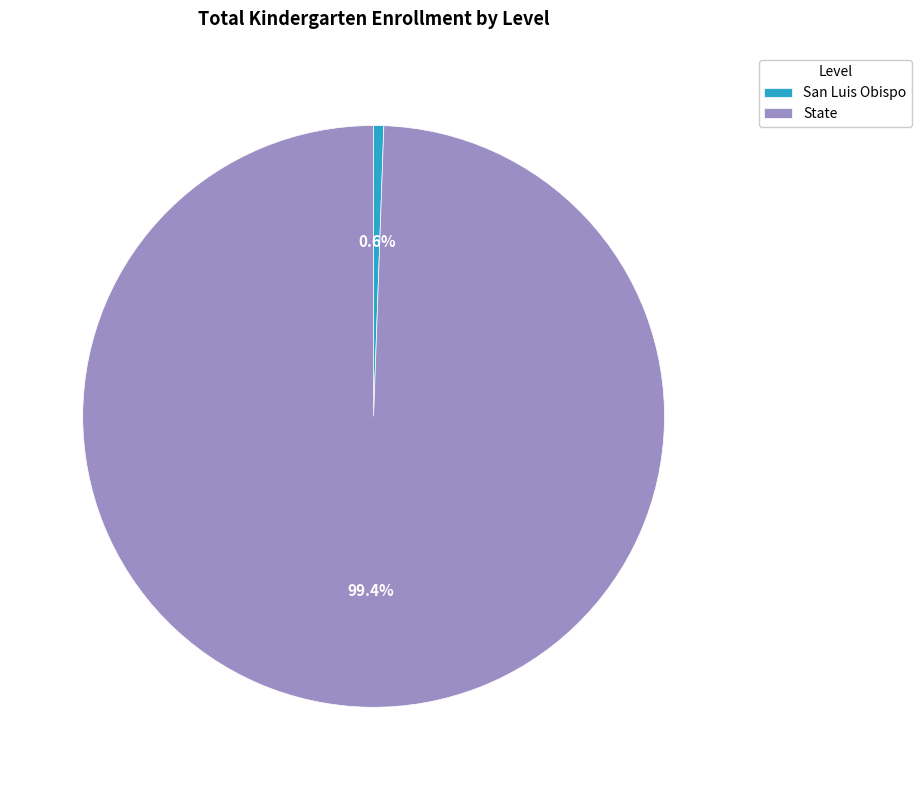

Is the sum of State and San Luis Obispo greater than half?

Yes